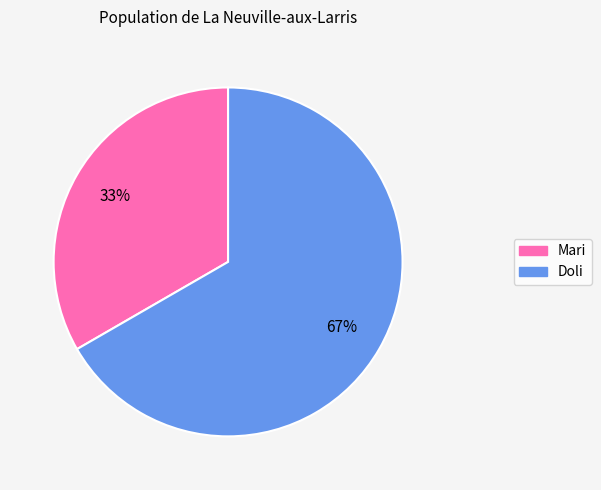

Between Doli and Mari, which is larger?

Doli